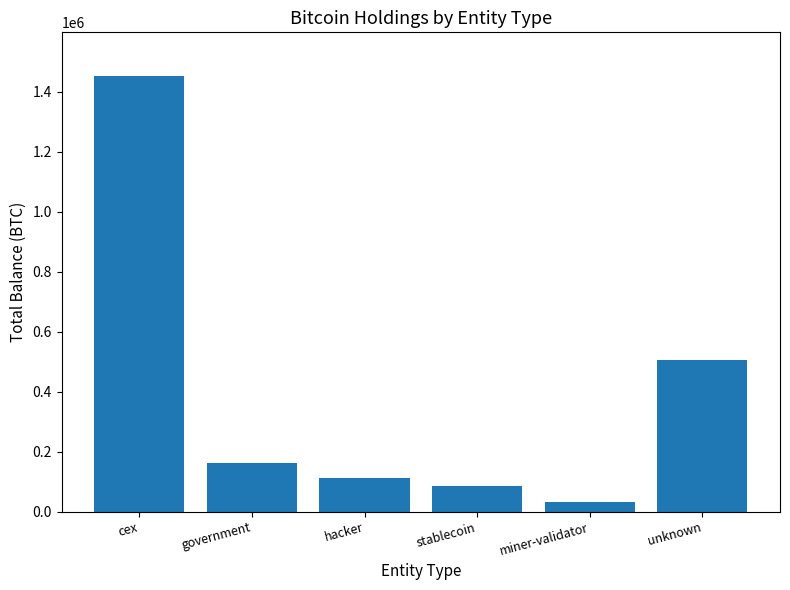

Which has a higher value, stablecoin or government?

government